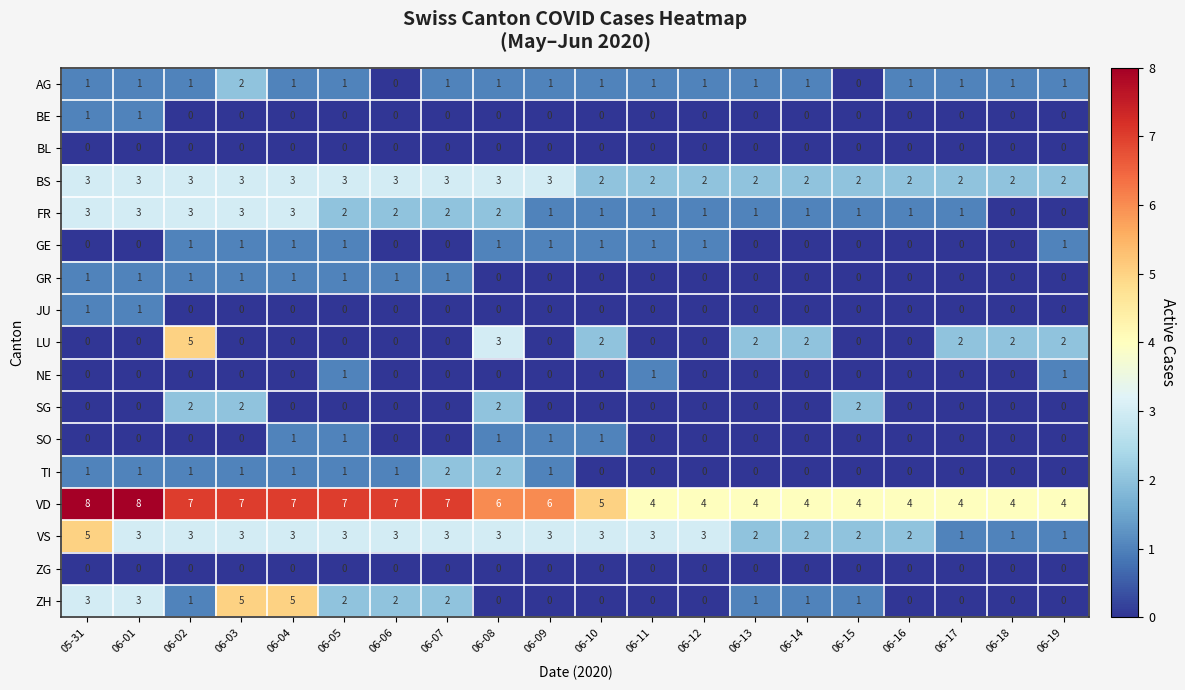

What is the difference between the maximum and minimum values in the VD series?

4